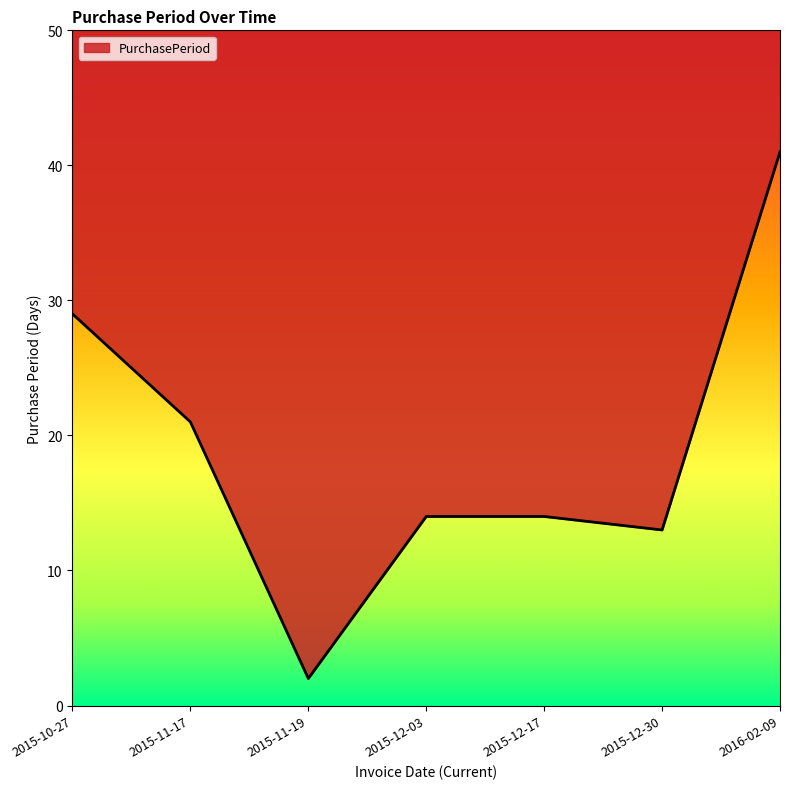

What is the approximate value at 2015-12-17?

14